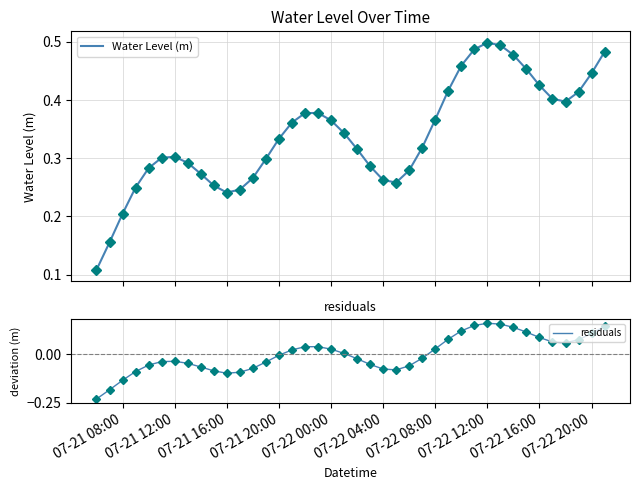

What are all the series names shown in the legend?

Water Level (m), residuals